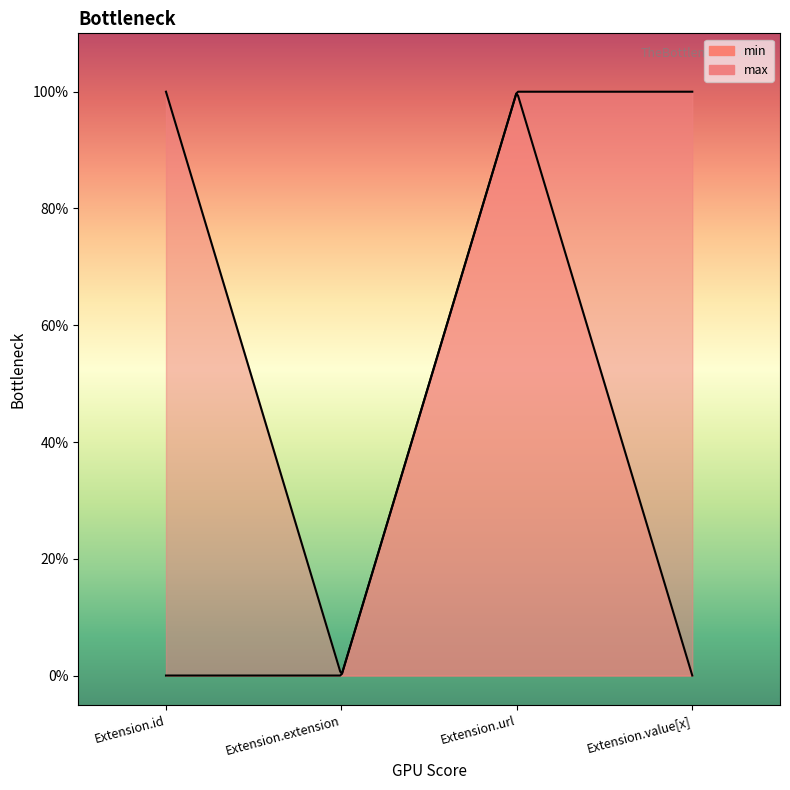

Which series changed the most between Extension.url and Extension.value[x]?

min